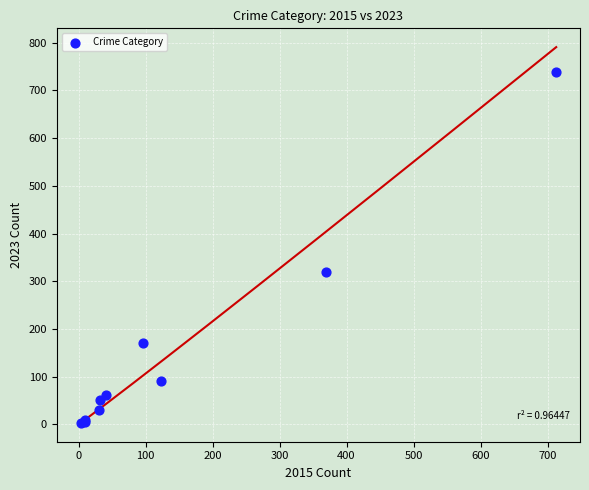

What Y value in the scatter plot is closest to 371?

319